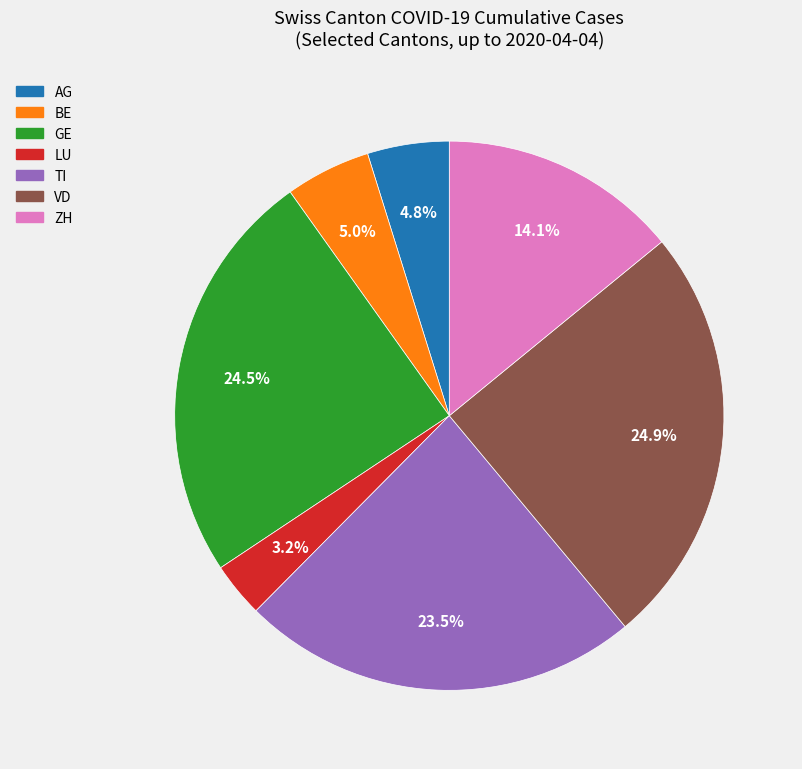

Do LU and GE together represent more than half of the pie?

No